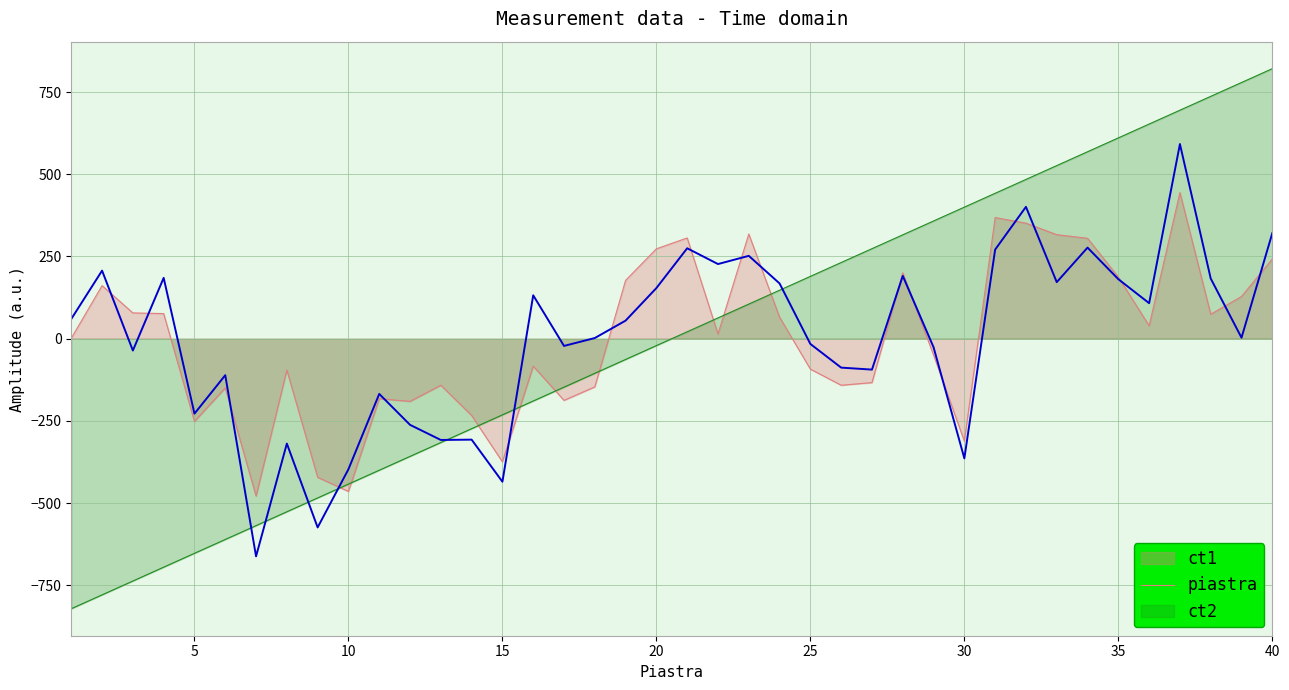

How many interior local valleys (lower than both neighbors) does the data have?

13